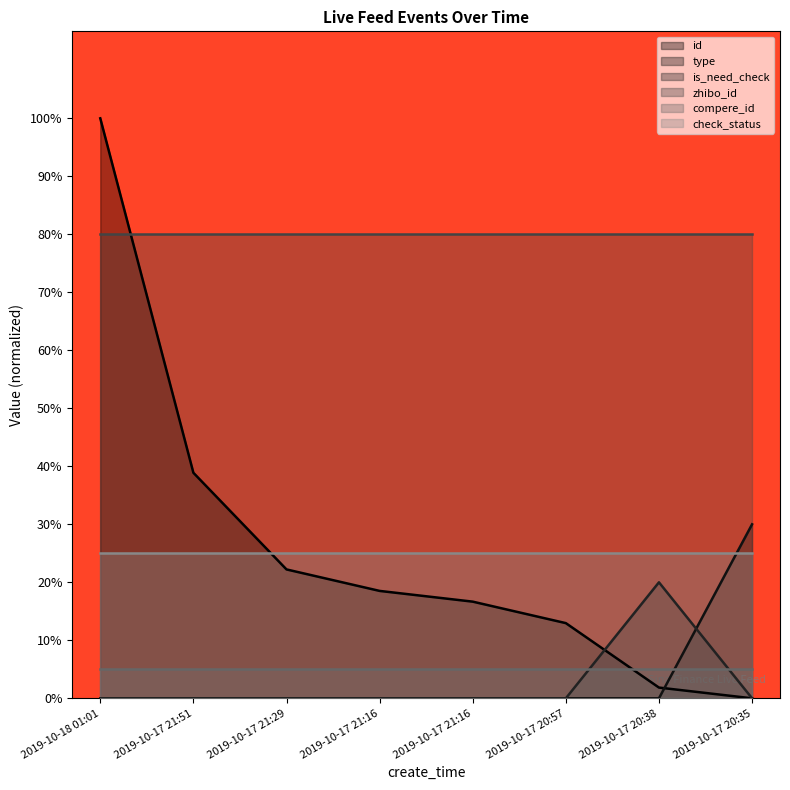

What is the label of the 4th point from the right?

2019-10-17 21:16